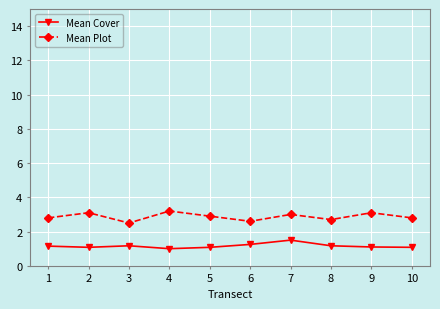

Is this an area chart (filled region under the line)?

No